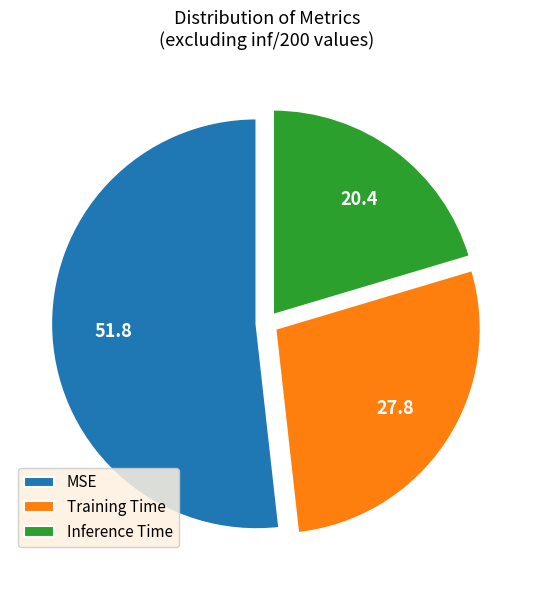

Is it true that Training Time is 22% of the pie?

False